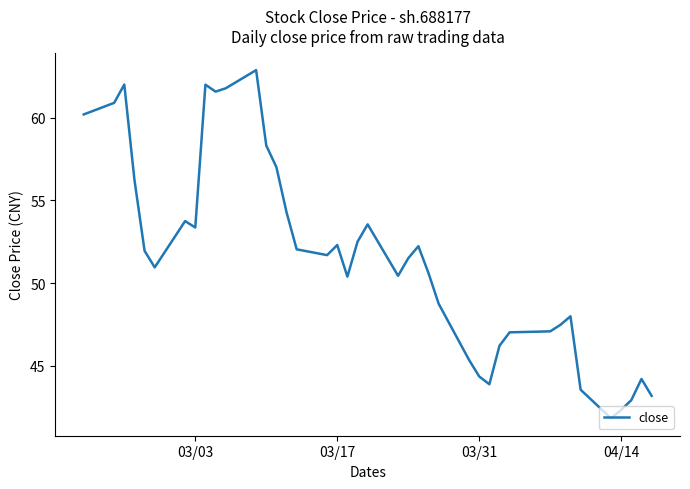

What is the difference between the maximum and minimum values?

21.1